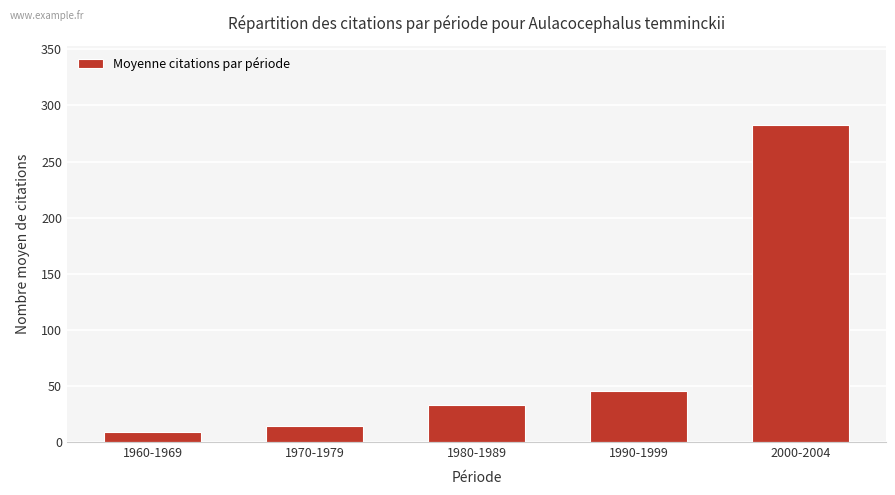

How many values are below 33?

2